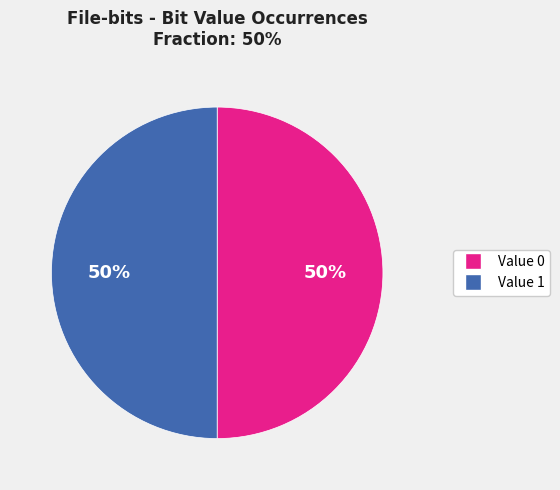

To the nearest percent, what is the average slice percentage?

50%